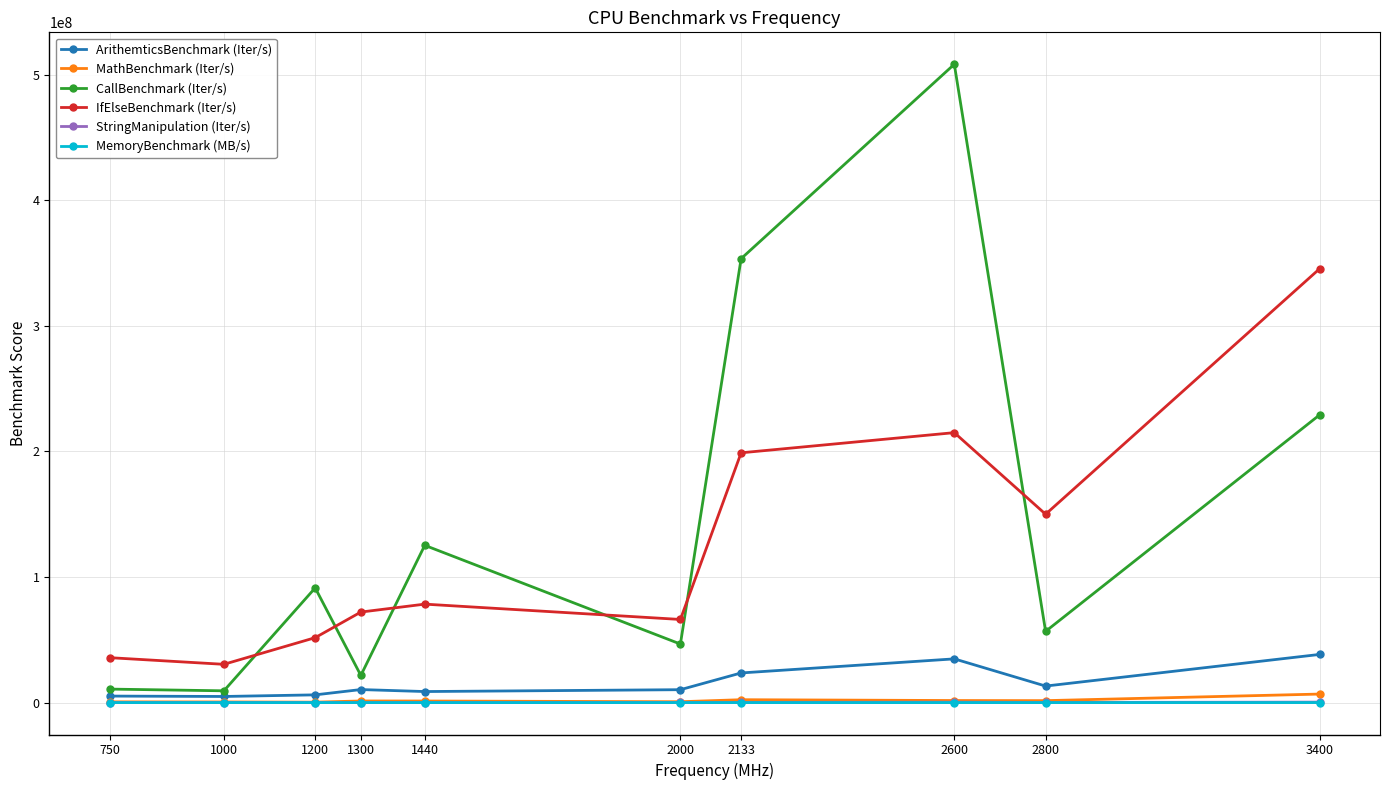

What value does the CallBenchmark (Iter/s) series have at 1000?

9373916.1